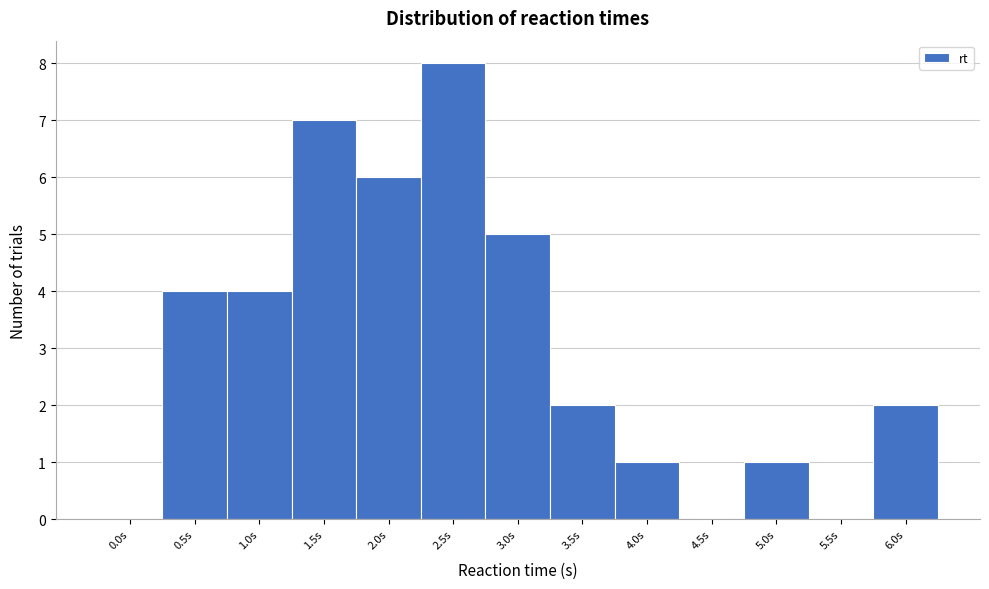

Reading left to right, what are all the values shown in this chart?

0.0s=0	0.5s=4	1.0s=4	1.5s=7	2.0s=6	2.5s=8	3.0s=5	3.5s=2	4.0s=1	4.5s=0	5.0s=1	5.5s=0	6.0s=2